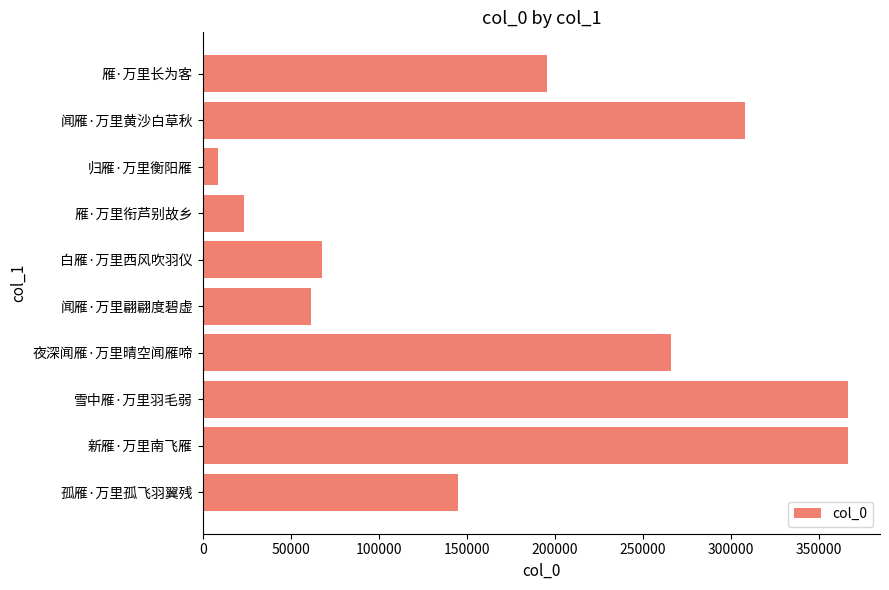

At which label is the value closest to 187655?

雁·万里长为客